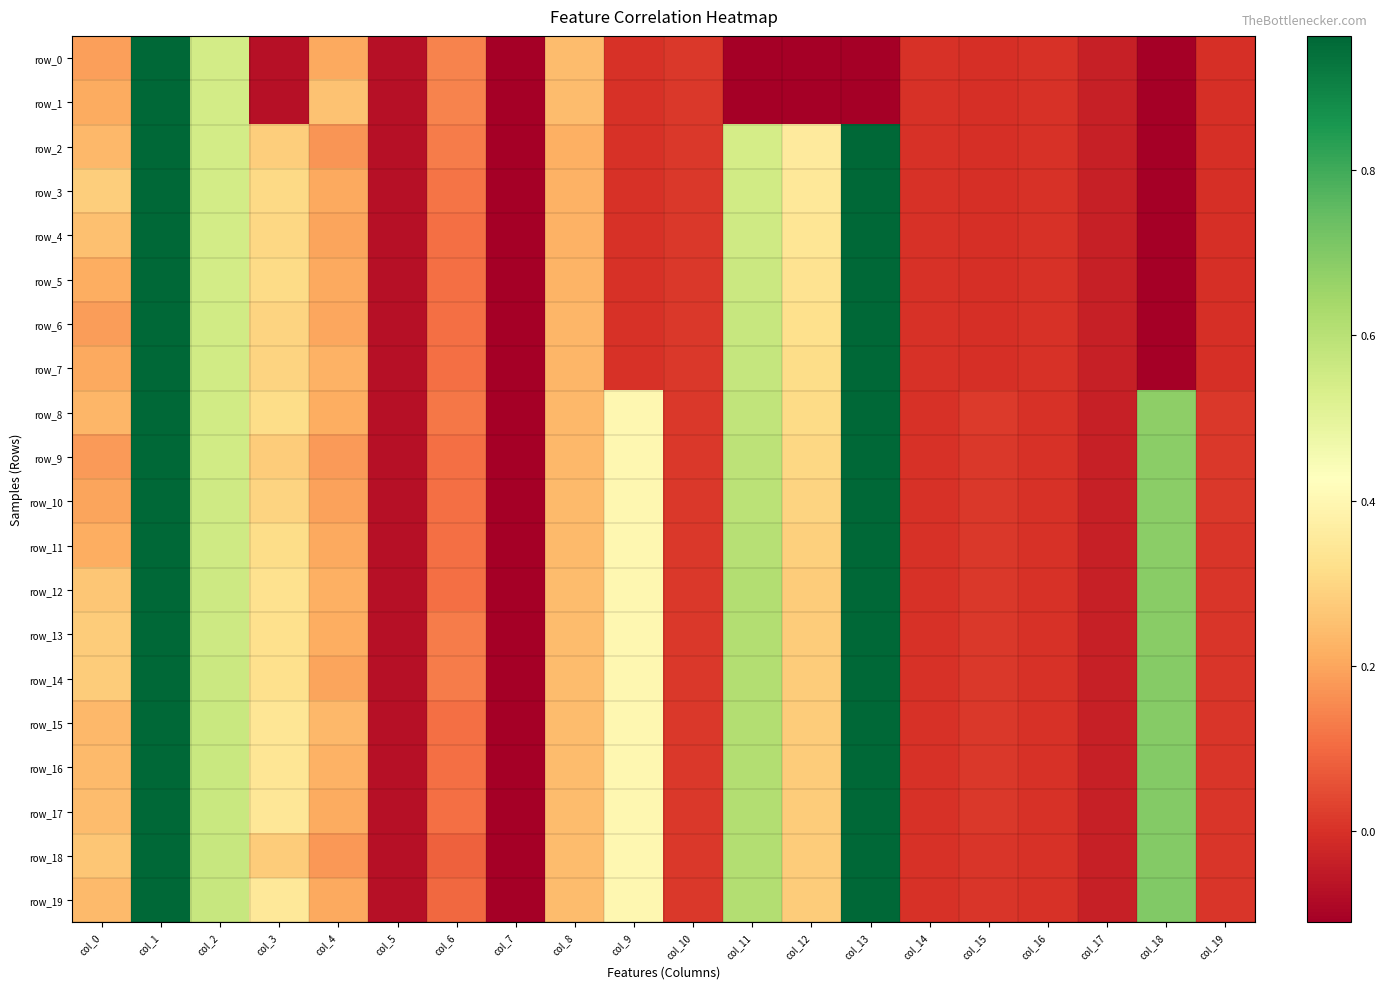

The row_19 series shows 0.7 at col_13. True or false?

False